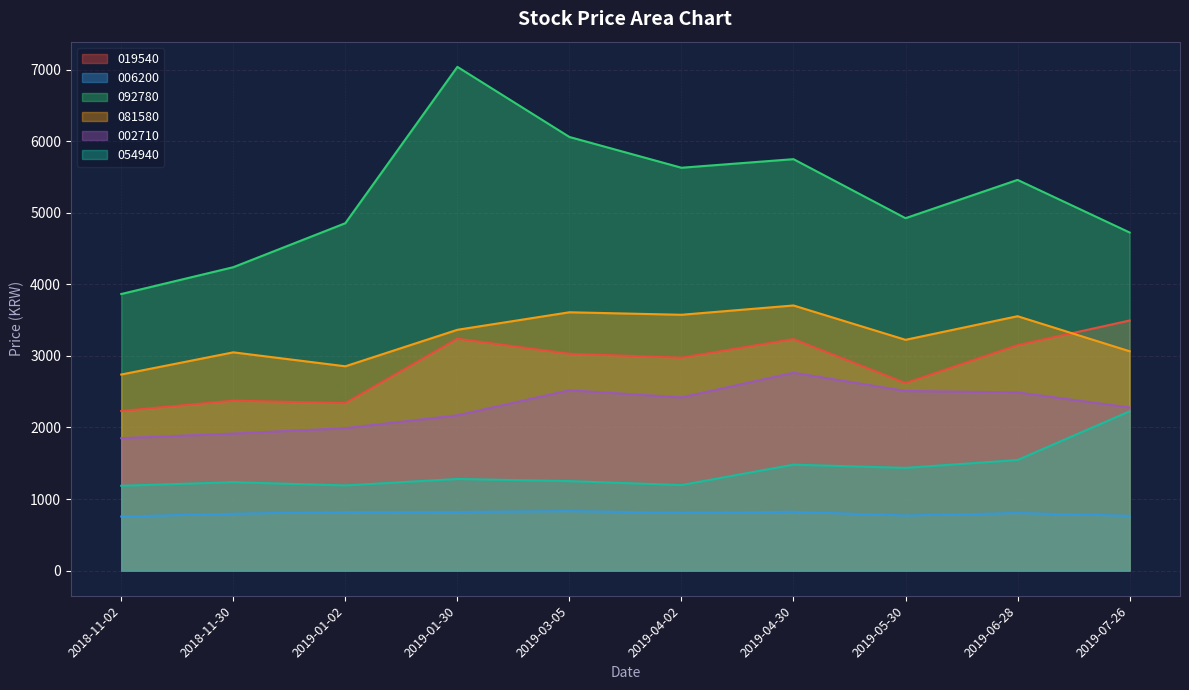

What is the difference between the highest and lowest values at 2018-11-02?

3110